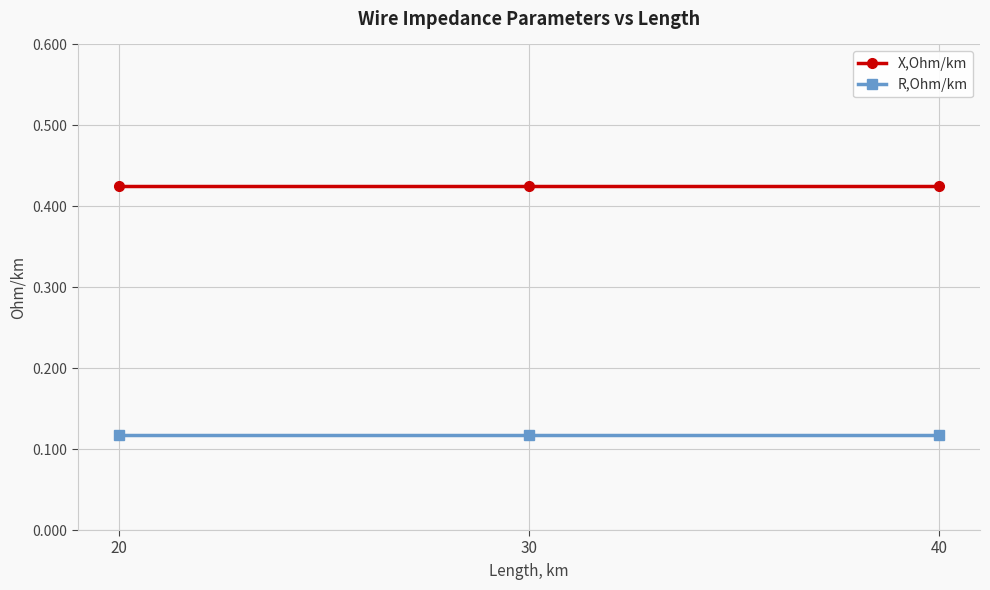

Rank the series at 40 from highest to lowest value.

X,Ohm/km, R,Ohm/km